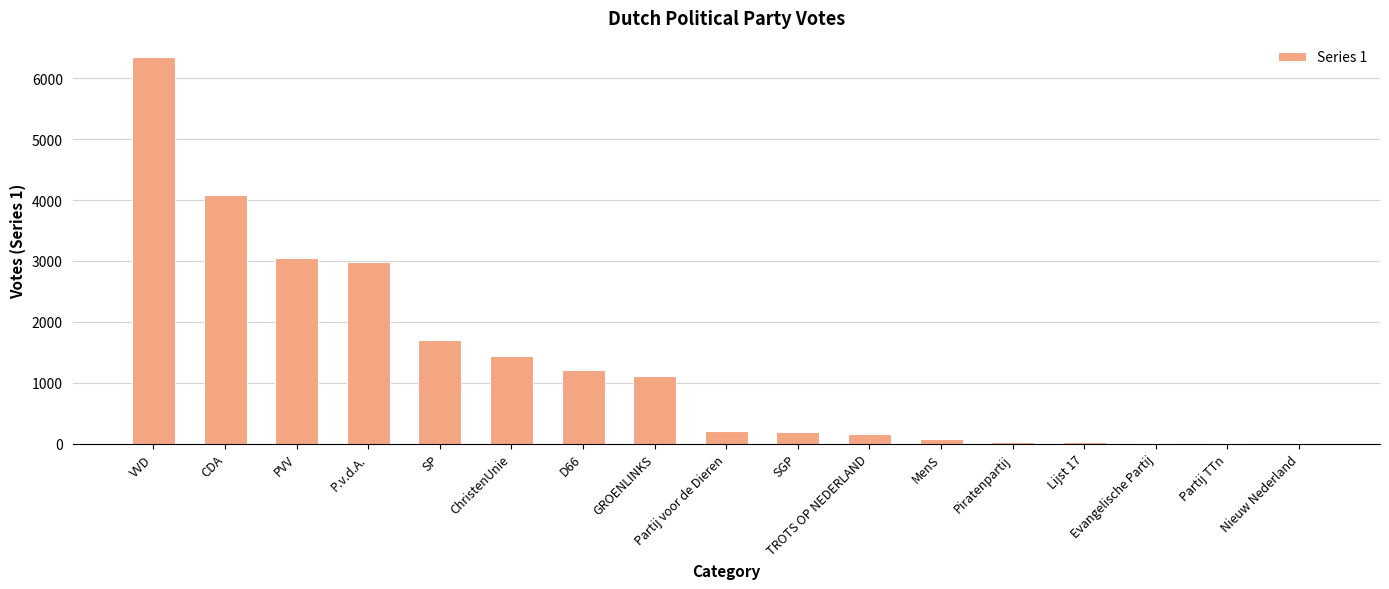

What is the change in value from Partij voor de Dieren to SGP?

-11